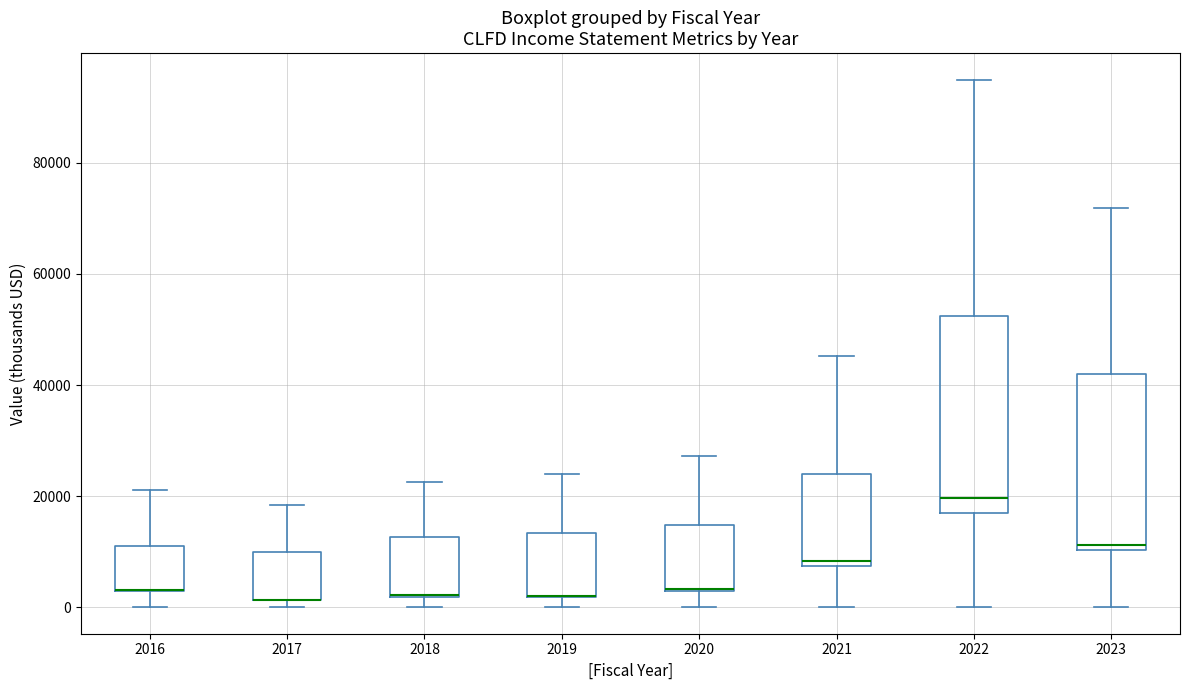

Reading left to right, transcribe this box plot: for each box, give where its median line is, the range the box spans, and where its two whiskers end, as read against the y-axis. The values are not printed on the chart, so give them approximately, as read against the axis.

2016: median 4000 (drawn on the box's lower edge), box 2000 to 12000, whiskers 0 to 22000
2017: median 2000 (drawn on the box's lower edge), box 2000 to 10000, whiskers 0 to 18000
2018: median 2000 (drawn on the box's lower edge), box 2000 to 12000, whiskers 0 to 22000
2019: median 2000 (drawn on the box's lower edge), box 2000 to 14000, whiskers 0 to 24000
2020: median 4000 (drawn on the box's lower edge), box 4000 to 14000, whiskers 0 to 28000
2021: median 8000 (just above the box's lower edge), box 8000 to 24000, whiskers 0 to 46000
2022: median 20000, box 18000 to 52000, whiskers 0 to 96000
2023: median 12000, box 10000 to 42000, whiskers 0 to 72000